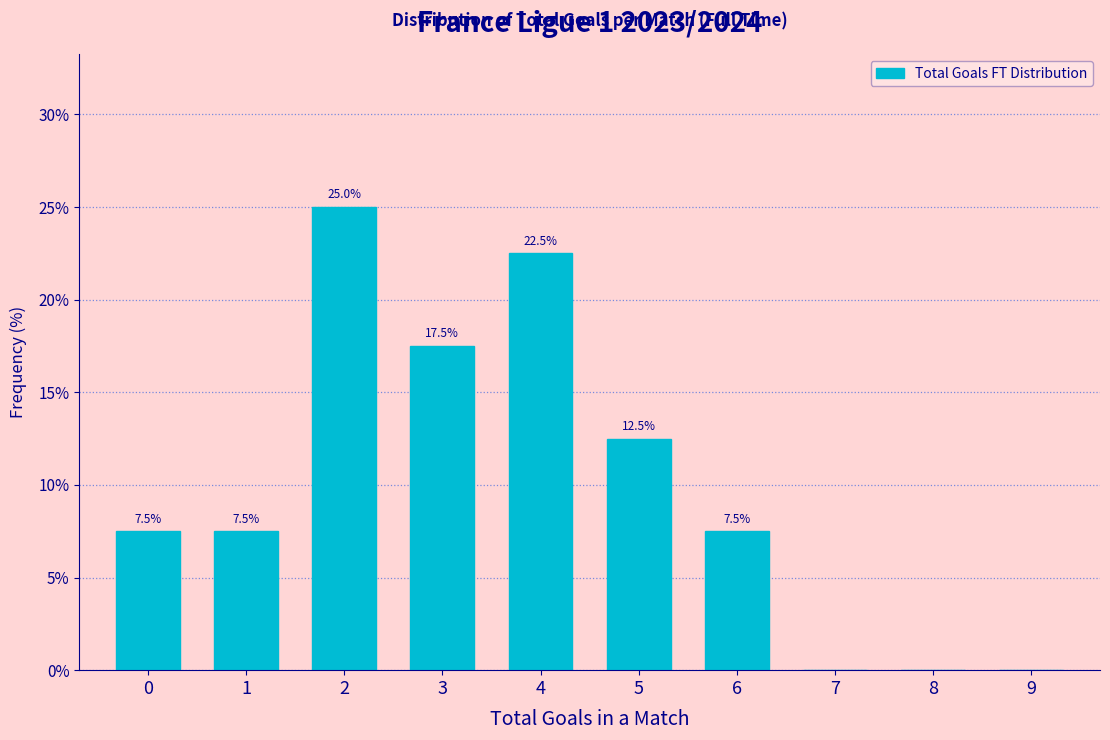

Which range on the x-axis has the tallest bar?

1.5 to 2.5